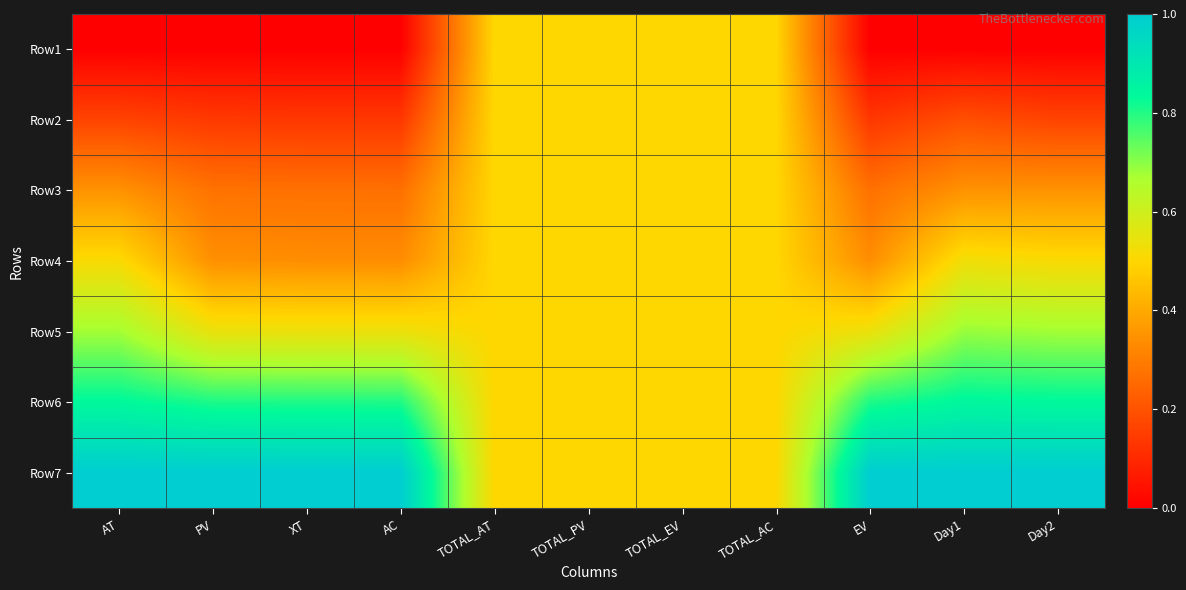

Between TOTAL_EV and XT, which is larger?

TOTAL_EV